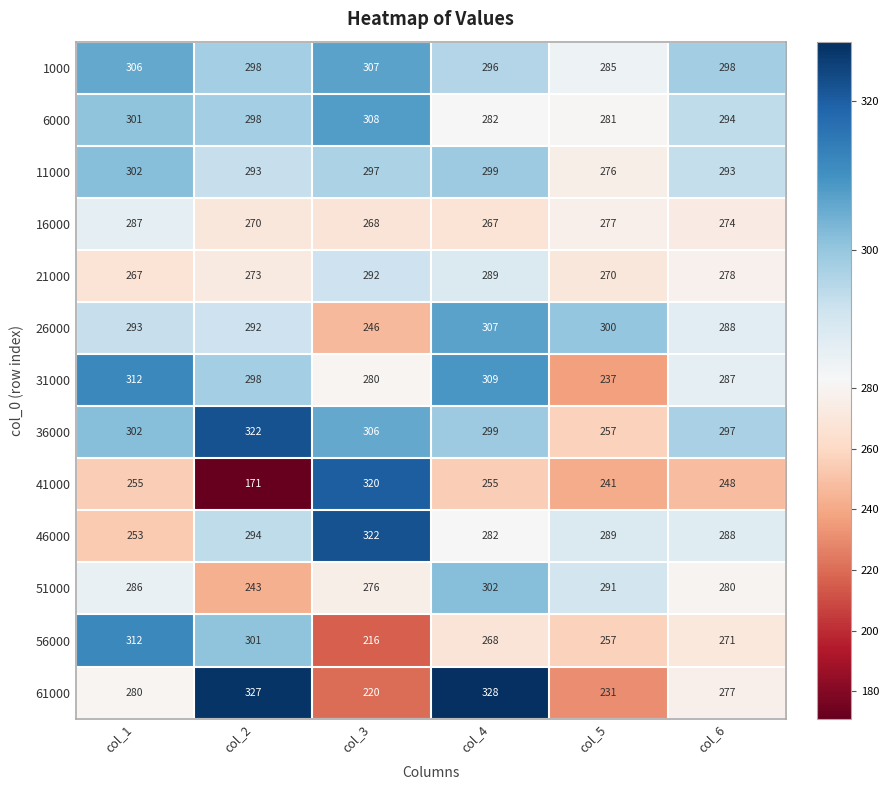

The value of 21000 at col_5 is 270. True or false?

True